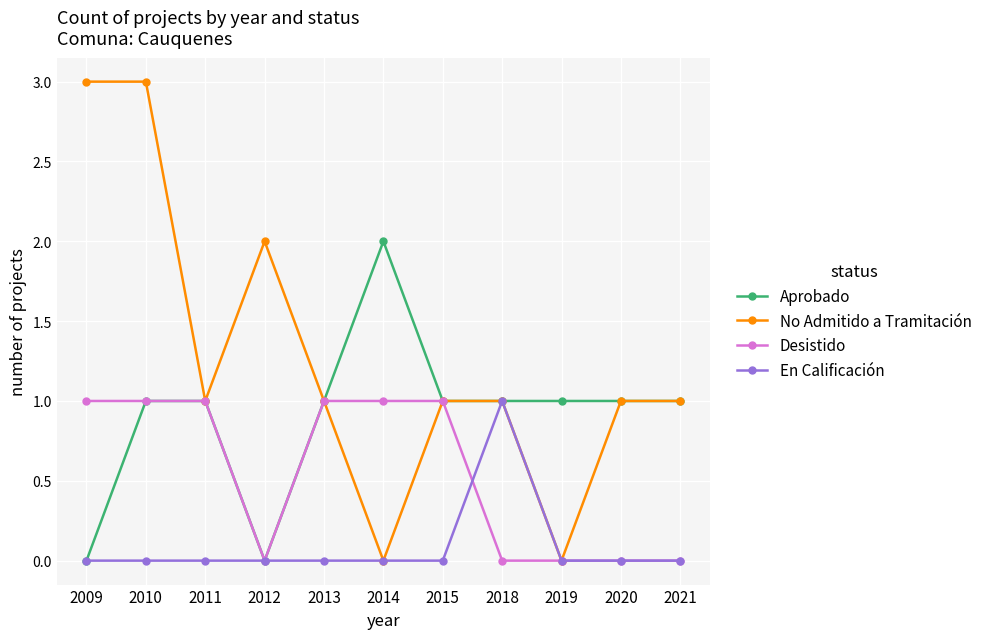

Reading left to right, what are all the values shown in this chart?

Aprobado: 2009=0	2010=1	2011=1	2012=0	2013=1	2014=2	2015=1	2018=1	2019=1	2020=1	2021=1
No Admitido a Tramitación: 2009=3	2010=3	2011=1	2012=2	2013=1	2014=0	2015=1	2018=1	2019=0	2020=1	2021=1
Desistido: 2009=1	2010=1	2011=1	2012=0	2013=1	2014=1	2015=1	2018=0	2019=0	2020=0	2021=0
En Calificación: 2009=0	2010=0	2011=0	2012=0	2013=0	2014=0	2015=0	2018=1	2019=0	2020=0	2021=0